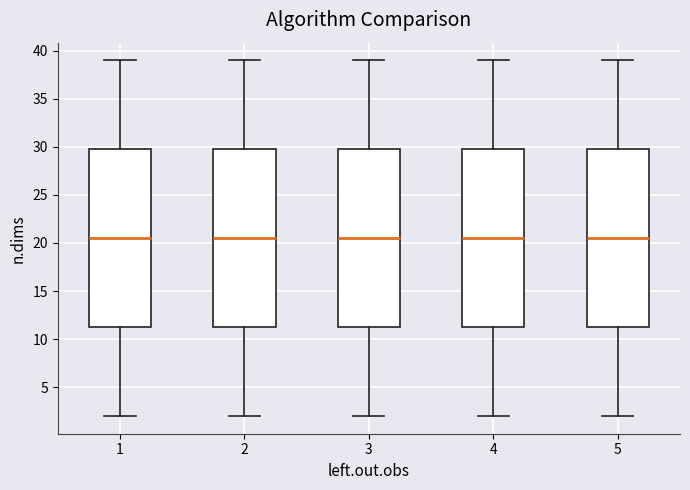

Reading left to right, read every box against the y-axis: the position of its median line, the range the box covers, and the ends of its whiskers. The values are not printed on the chart, so give them approximately, as read against the axis.

1: median 20.5, box 11.5 to 30.0, whiskers 2.0 to 39.0
2: median 20.5, box 11.5 to 30.0, whiskers 2.0 to 39.0
3: median 20.5, box 11.5 to 30.0, whiskers 2.0 to 39.0
4: median 20.5, box 11.5 to 30.0, whiskers 2.0 to 39.0
5: median 20.5, box 11.5 to 30.0, whiskers 2.0 to 39.0